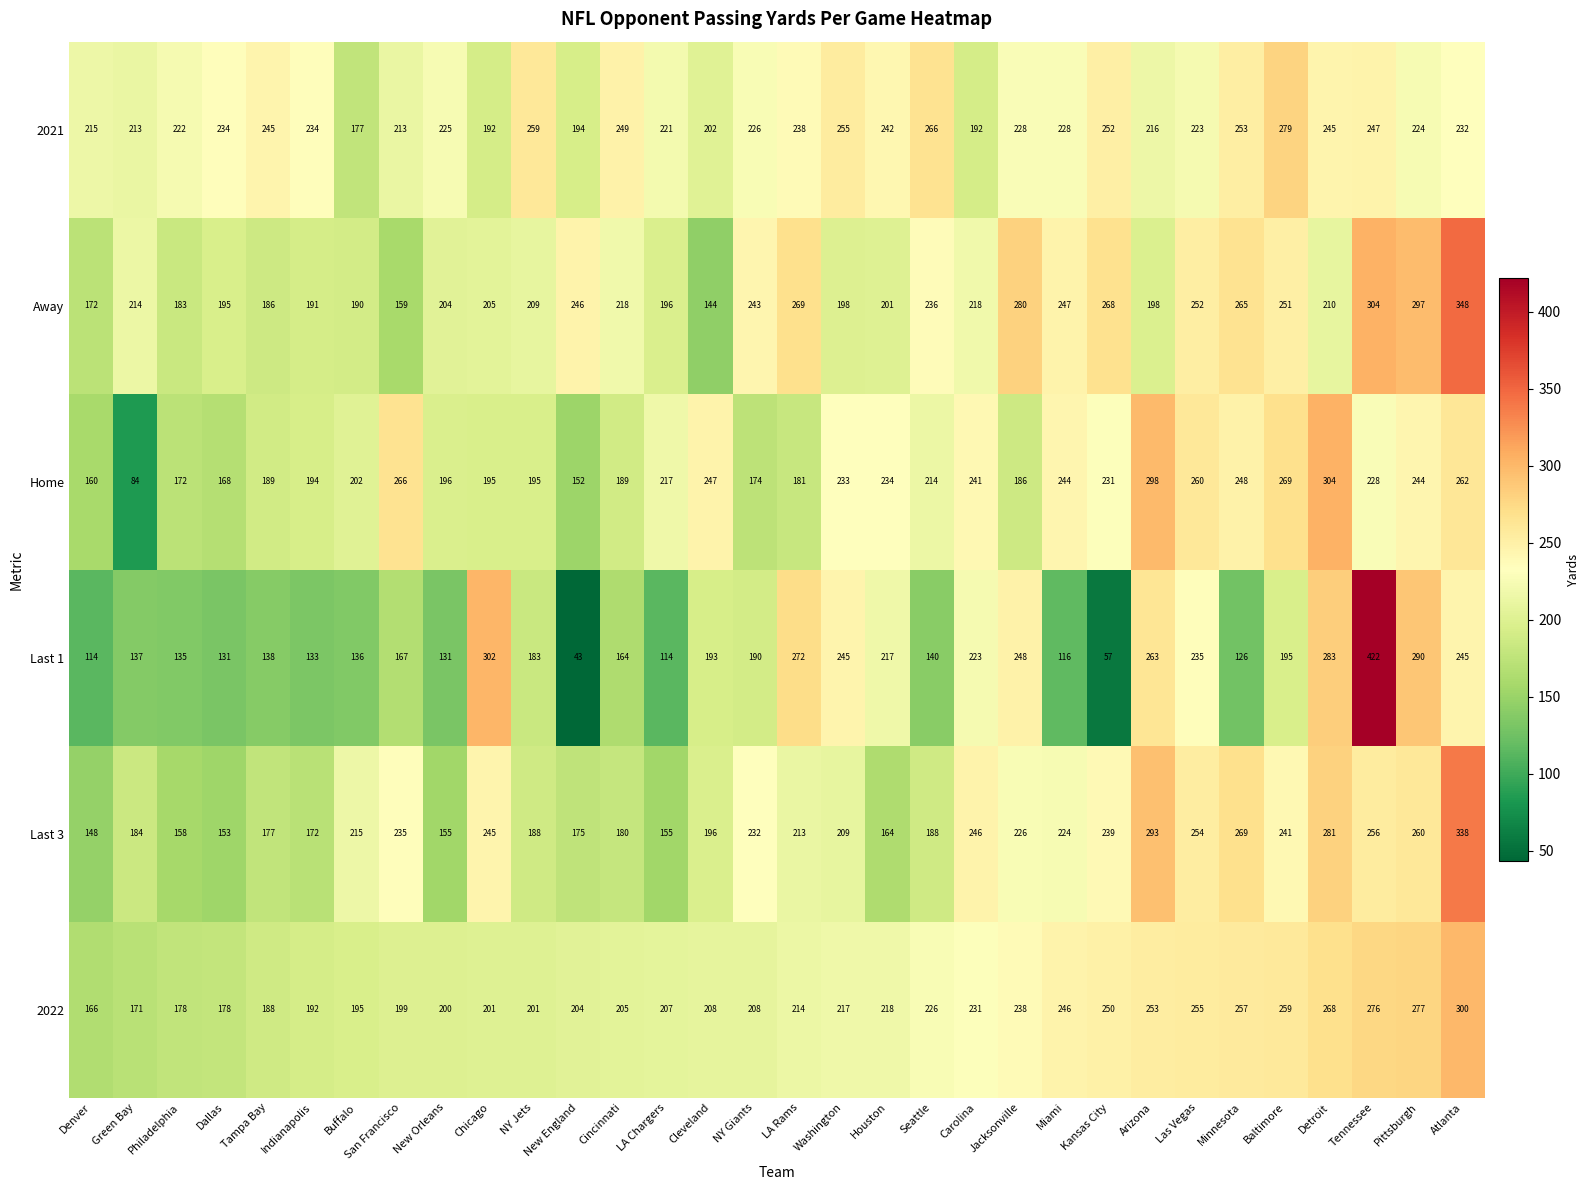

At which label does Home first exceed 217?

San Francisco